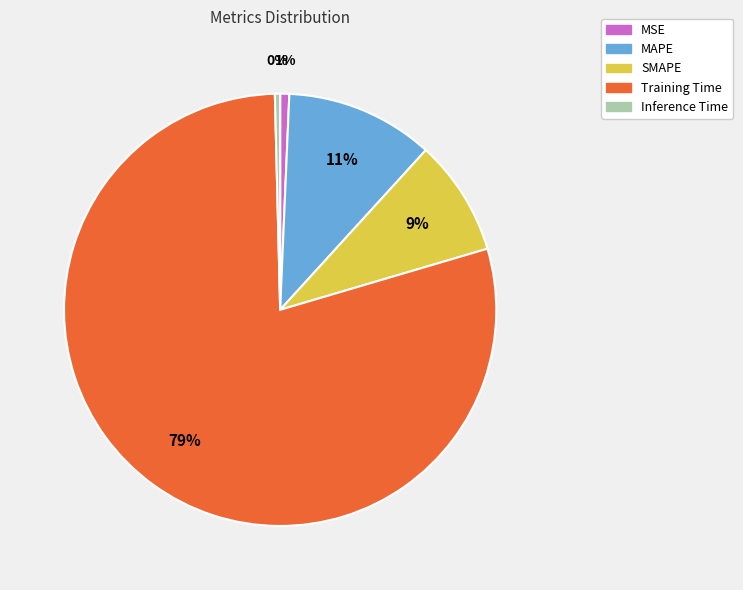

To the nearest percent, what percentage of the pie is SMAPE?

9%